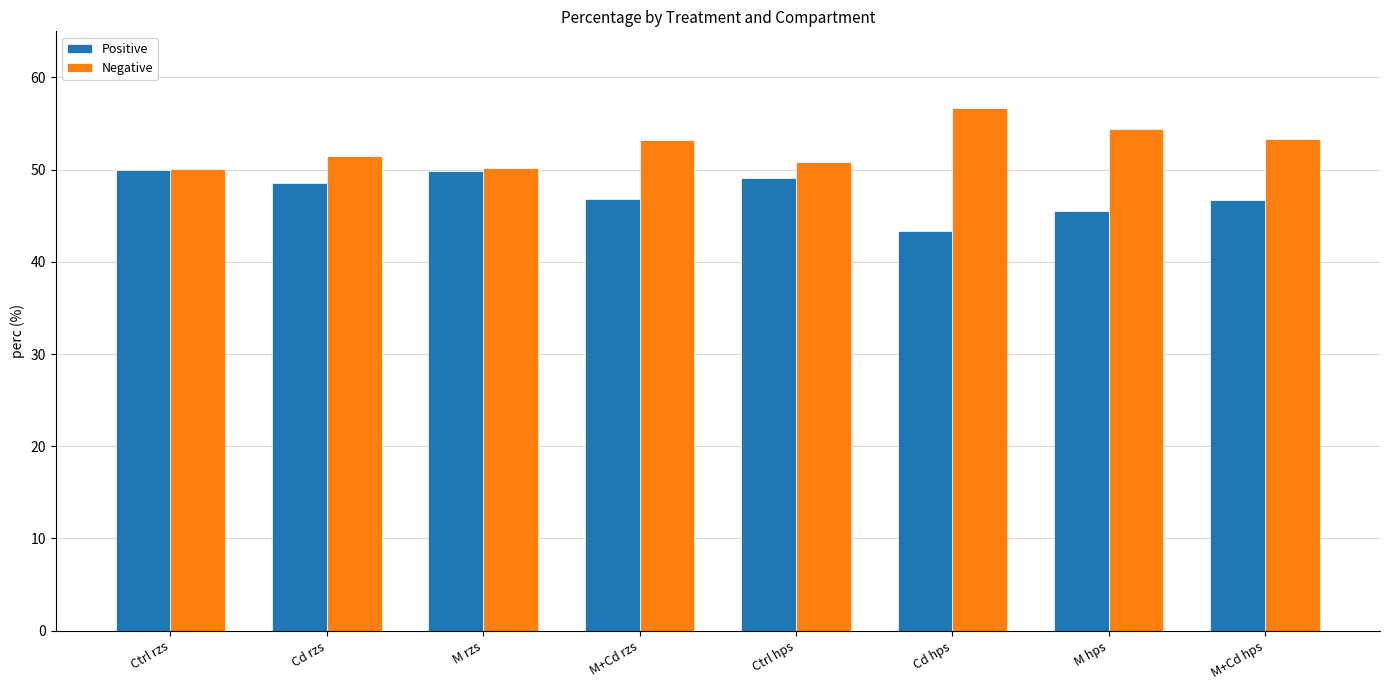

What is the sum of all Negative values?

420.1